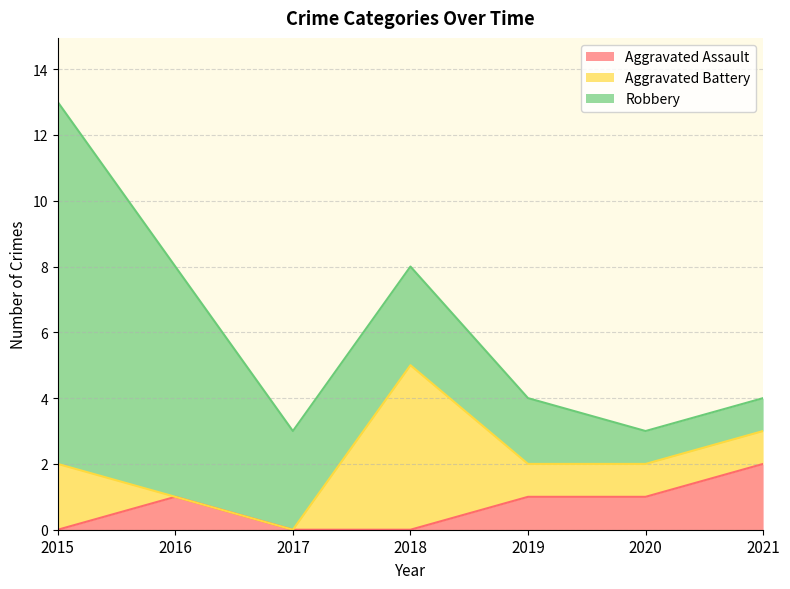

Where do Robbery and Aggravated Battery first cross each other?

2017 and 2018